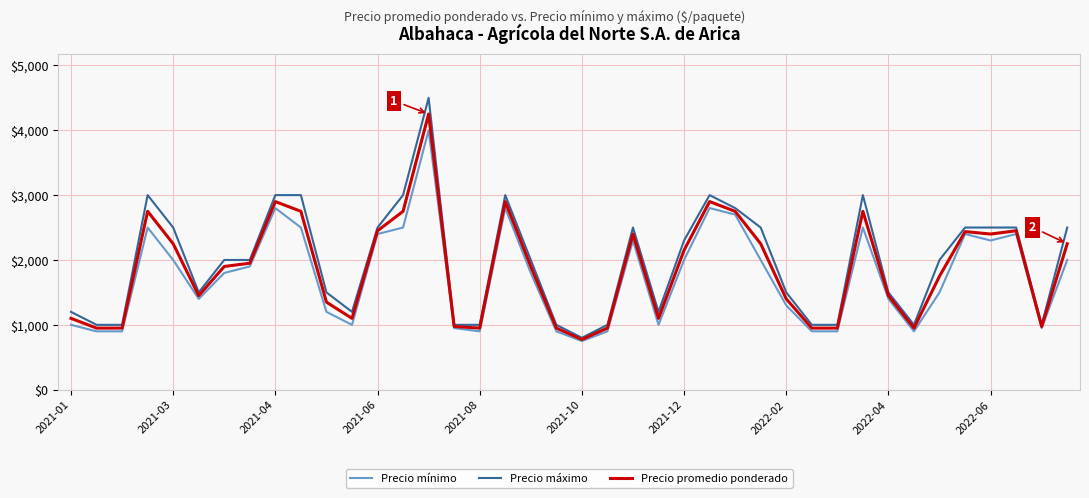

Does the chart display data point markers on the line(s)?

No